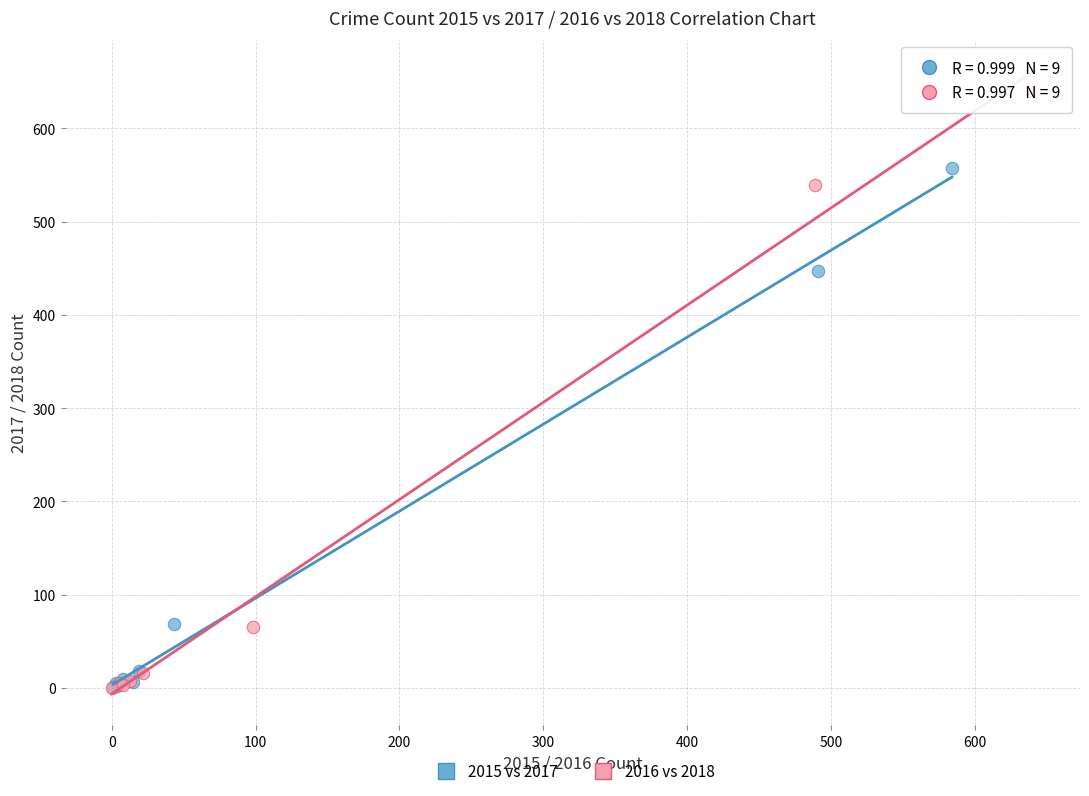

Which series has the widest spread of Y values?

2016 vs 2018